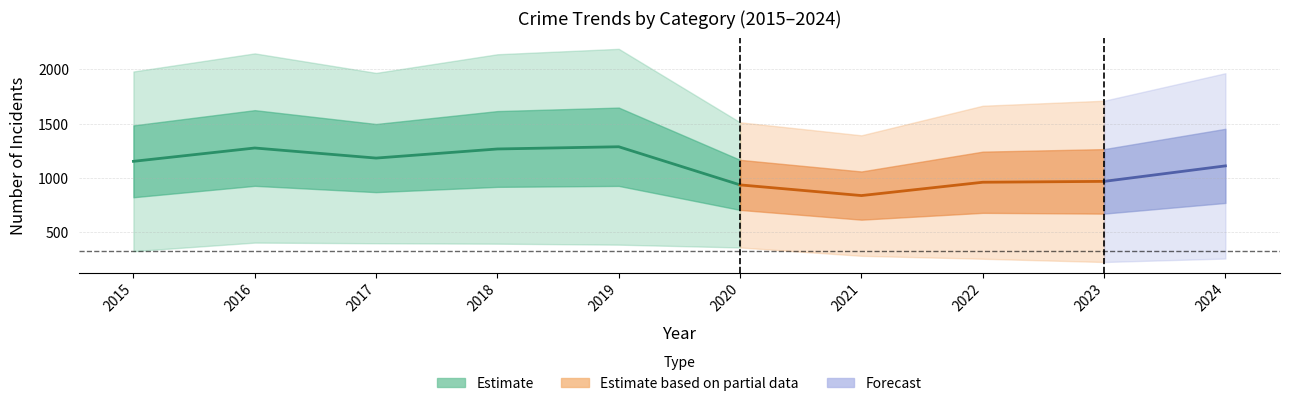

Between 2021 and 2019, which is larger?

2019